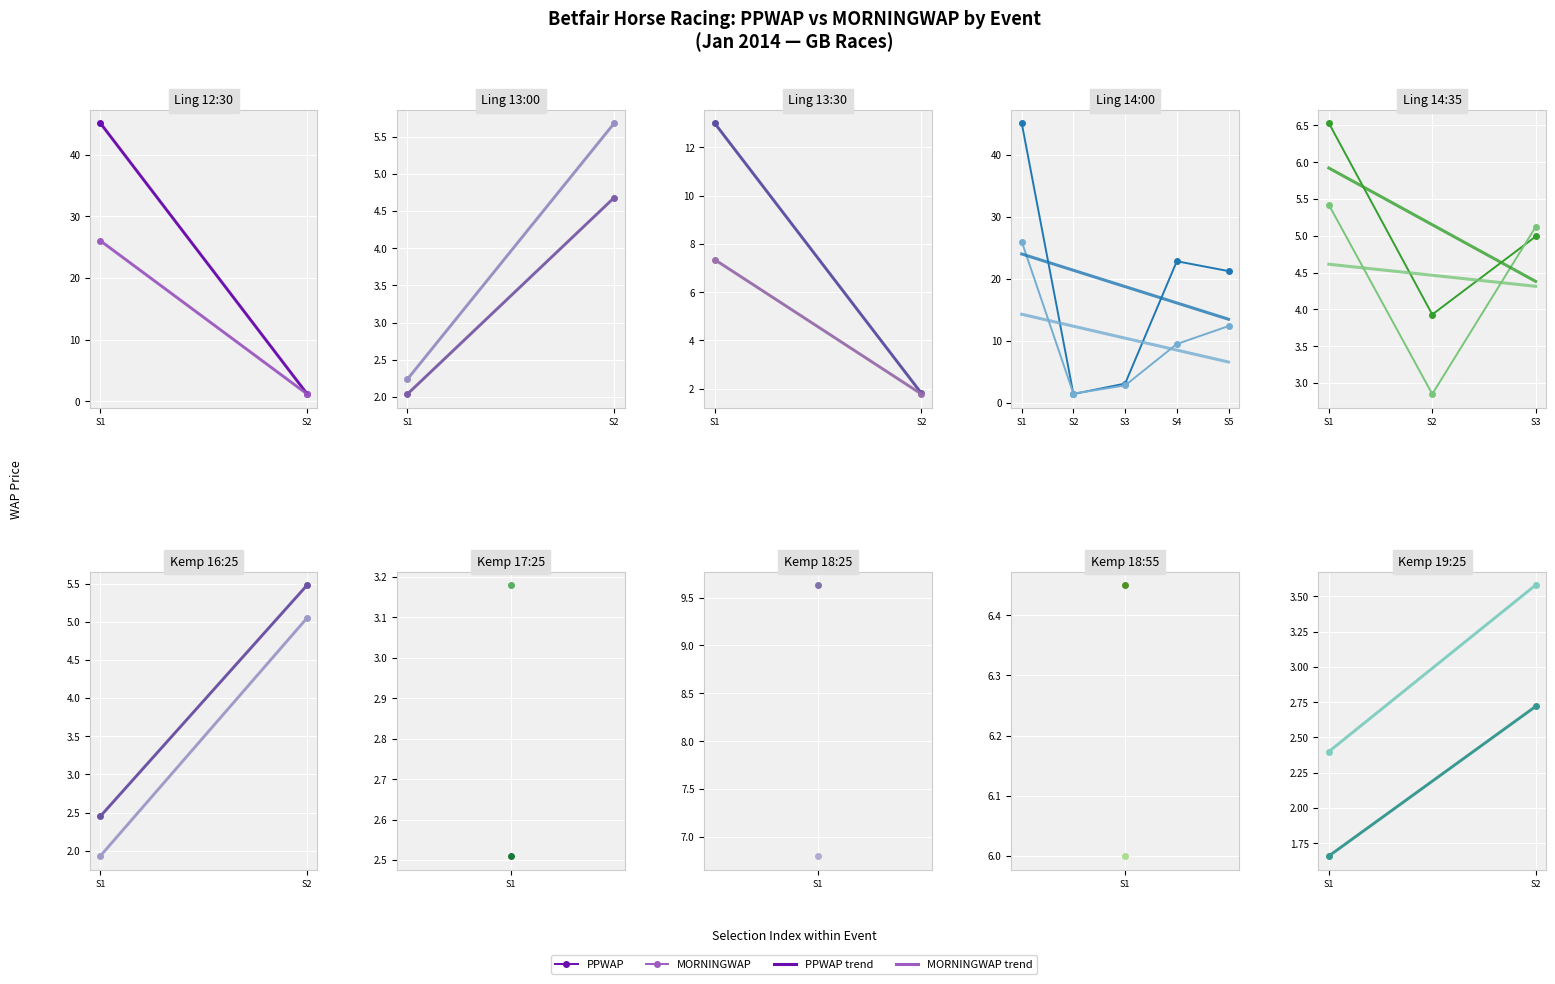

Between S1 and S2, which is larger?

S2